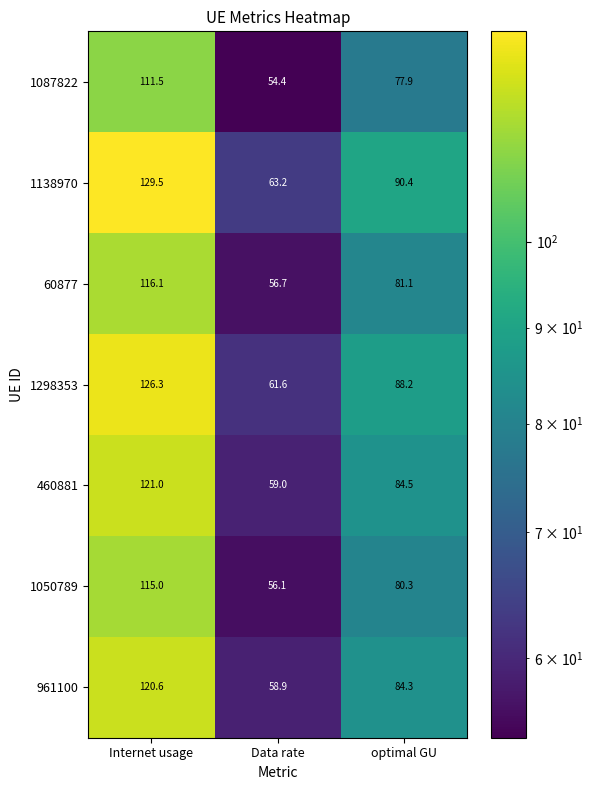

Rank the series by their maximum value, from highest to lowest.

1138970, 1298353, 460881, 961100, 60877, 1050789, 1087822